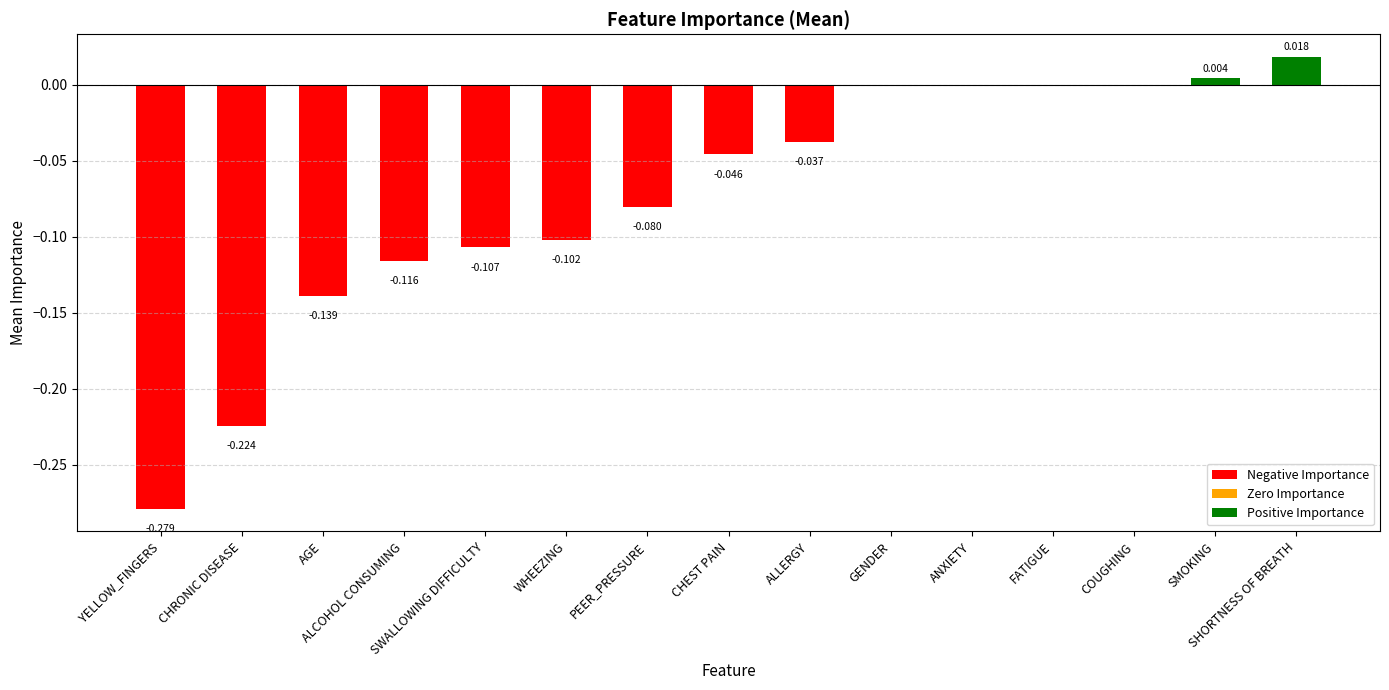

How many bars are there in total?

15